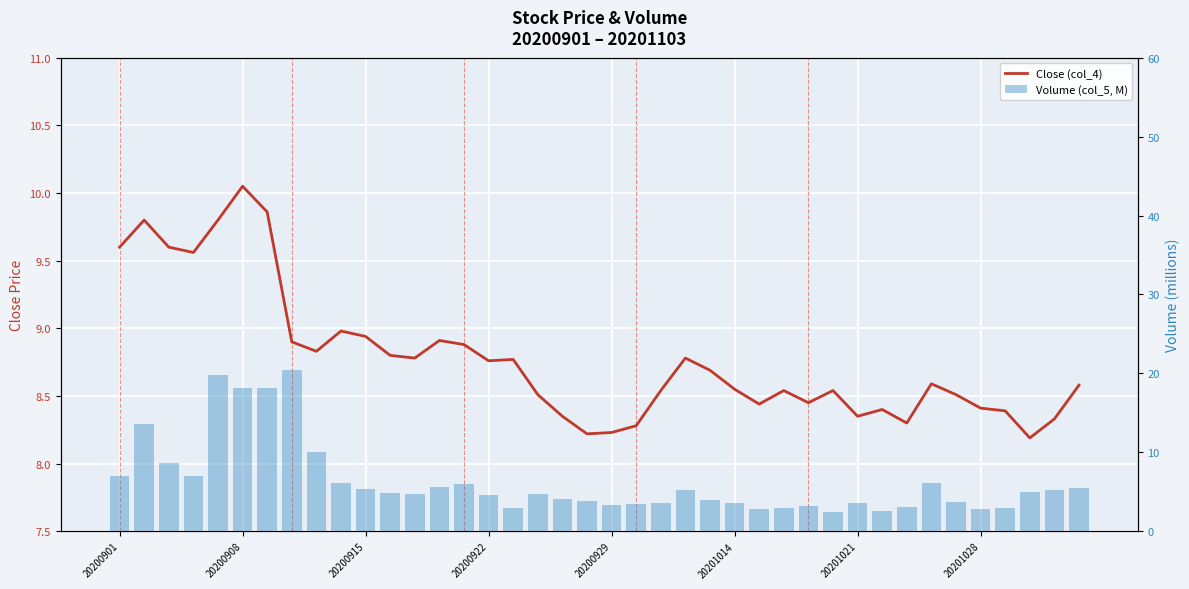

The value of Close (col_4) at 18 is 14.7. True or false?

False